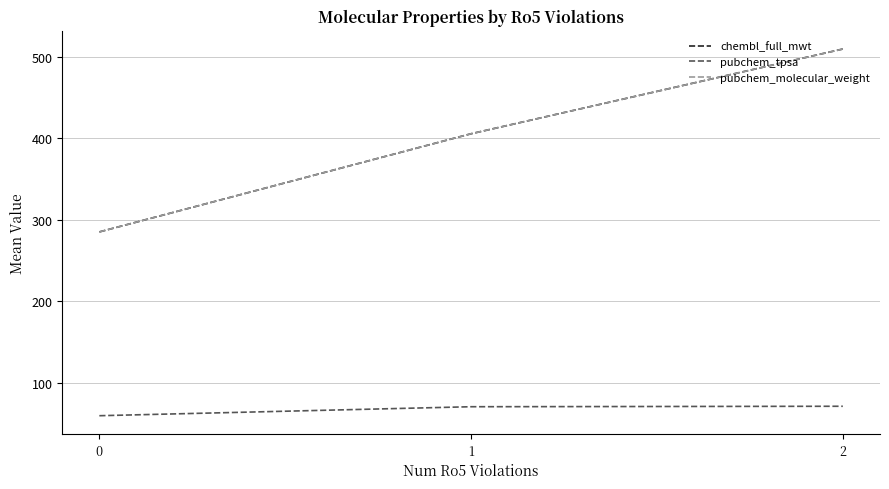

What is the smallest value displayed?

59.9